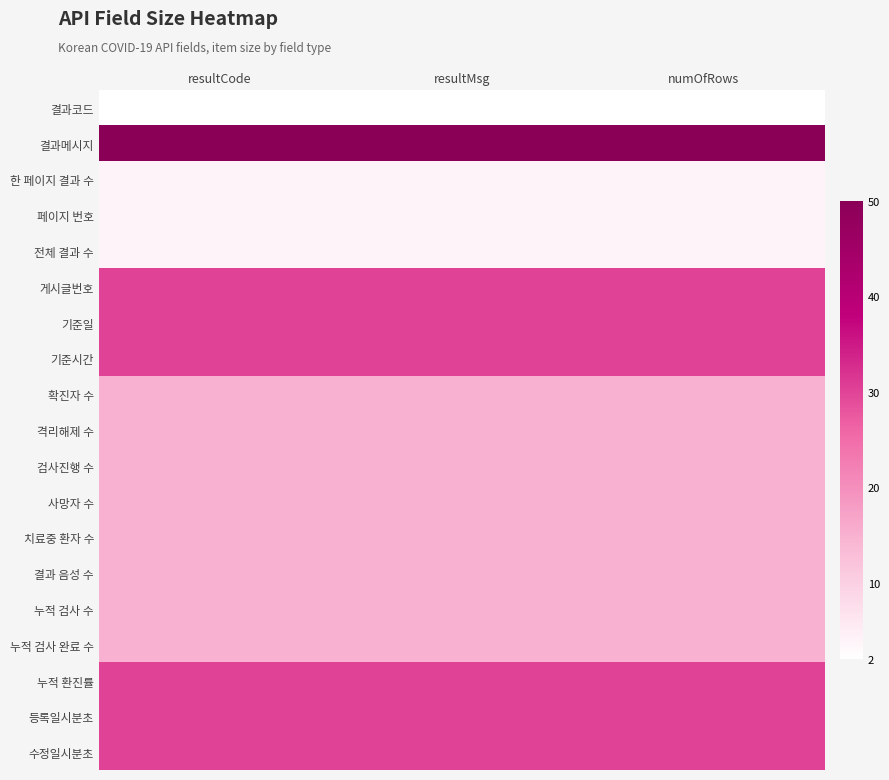

At which category does the chart reach its peak across all series?

resultCode